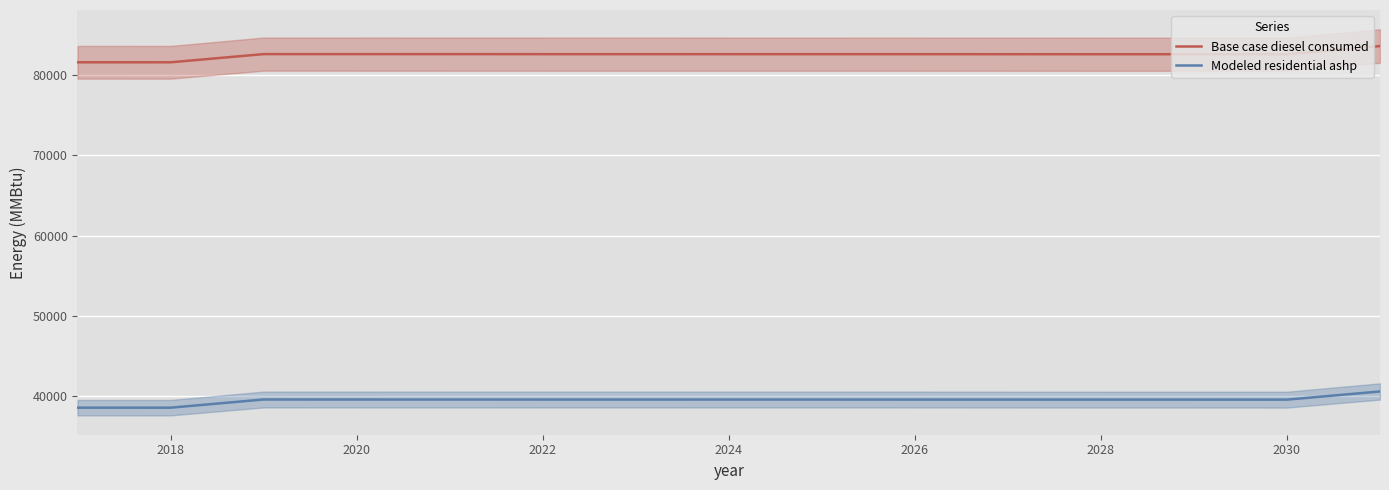

The value of Modeled residential ashp at 2022 is 13856.3. True or false?

False